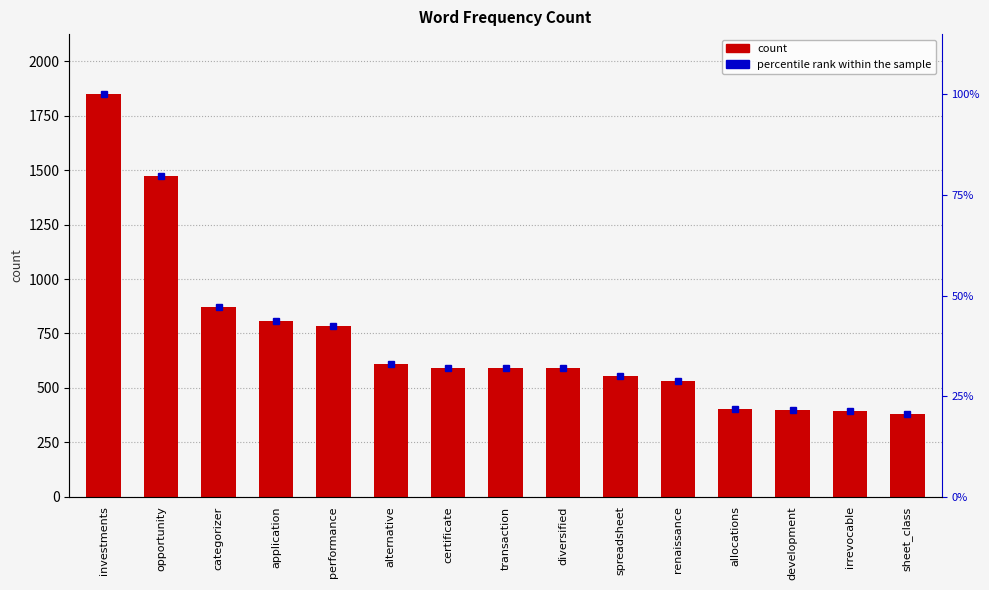

What is the label of the 7th bar from the left?

certificate